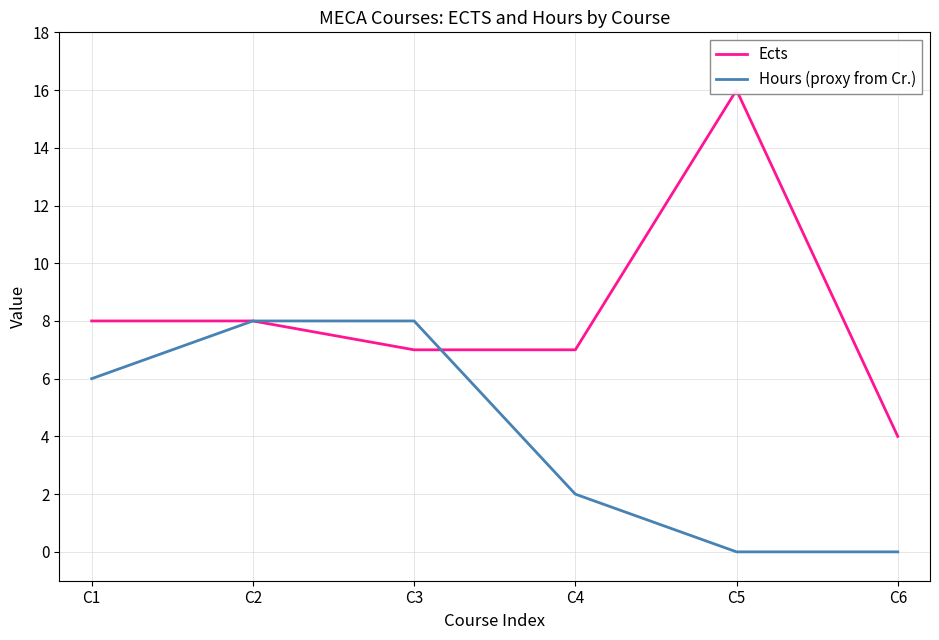

Rank the categories by Hours (proxy from Cr.) value from lowest to highest.

C5, C6, C4, C1, C2, C3